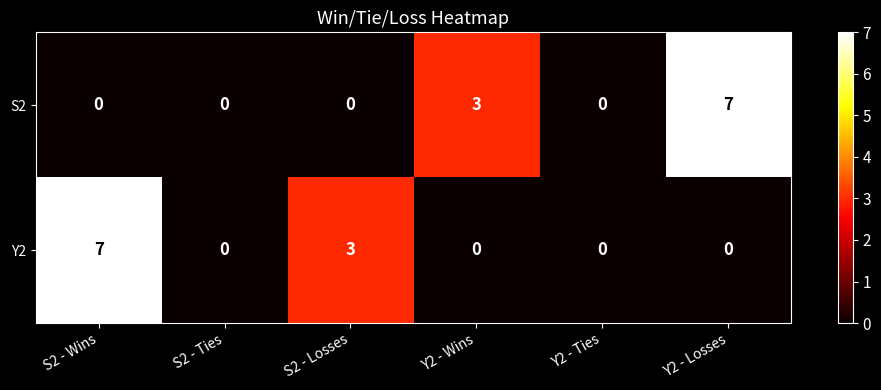

Which series changed the most between S2 - Ties and Y2 - Wins?

S2